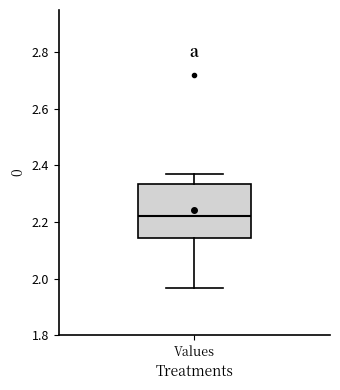

Transcribe this box plot: give where the median line is, the range the box spans, and where the two whiskers end, as read against the y-axis. The values are not printed on the chart, so give them approximately, as read against the axis.

median 2.22, box 2.14 to 2.34, whiskers 1.96 to 2.38